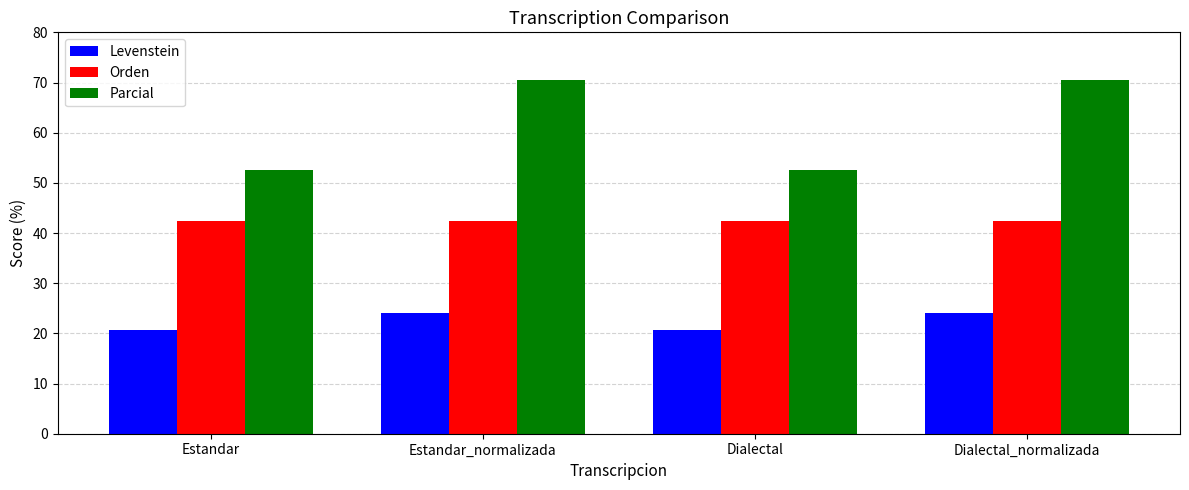

How many bars are there in total?

12